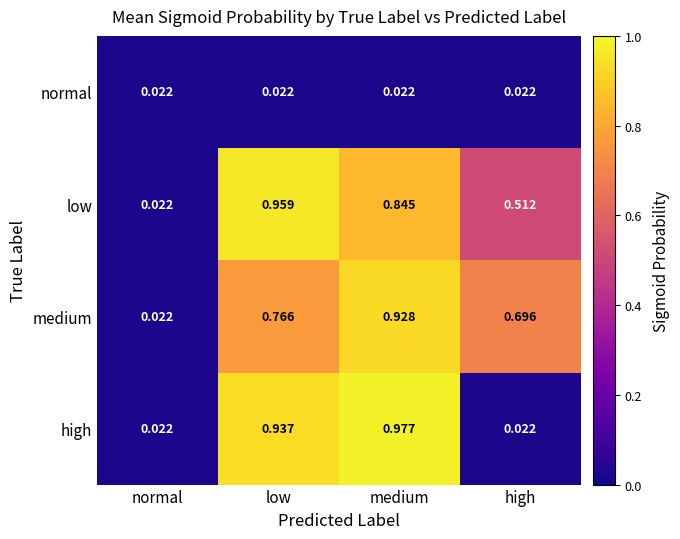

Which series changed the most between medium and high?

high